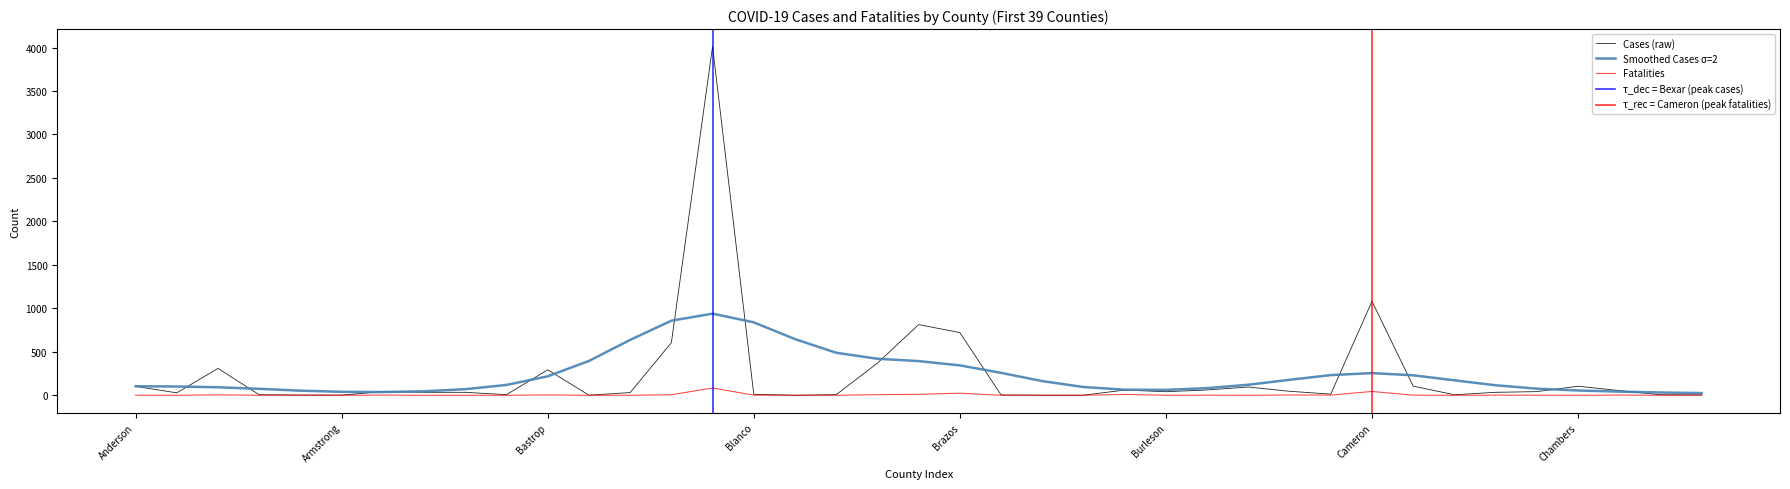

In Cases, how many points are higher than both neighbors (excluding endpoints)?

9